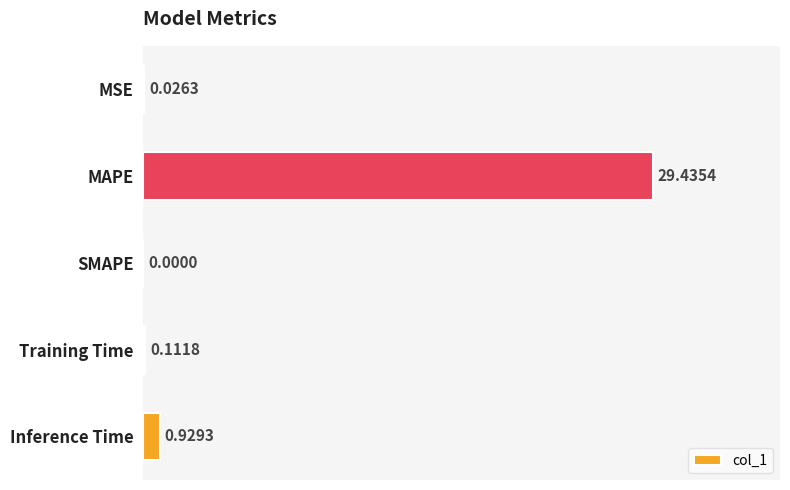

How many categories are shown in the chart?

5